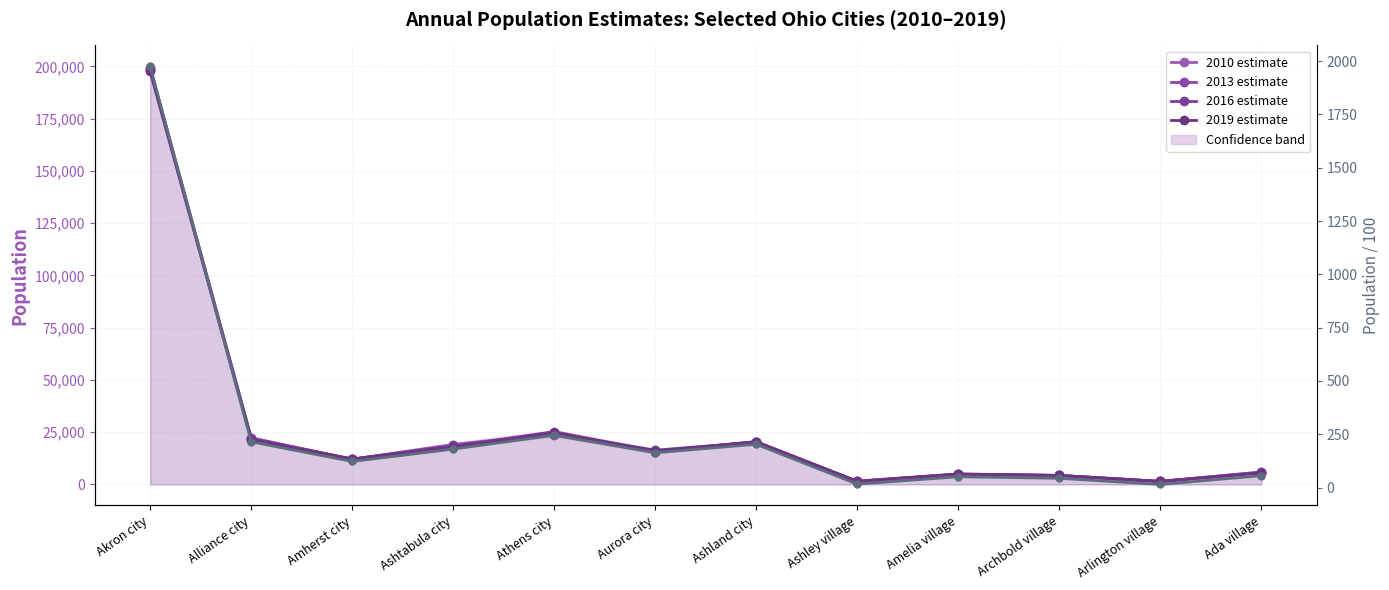

What is the label of the 5th point from the left?

Athens city